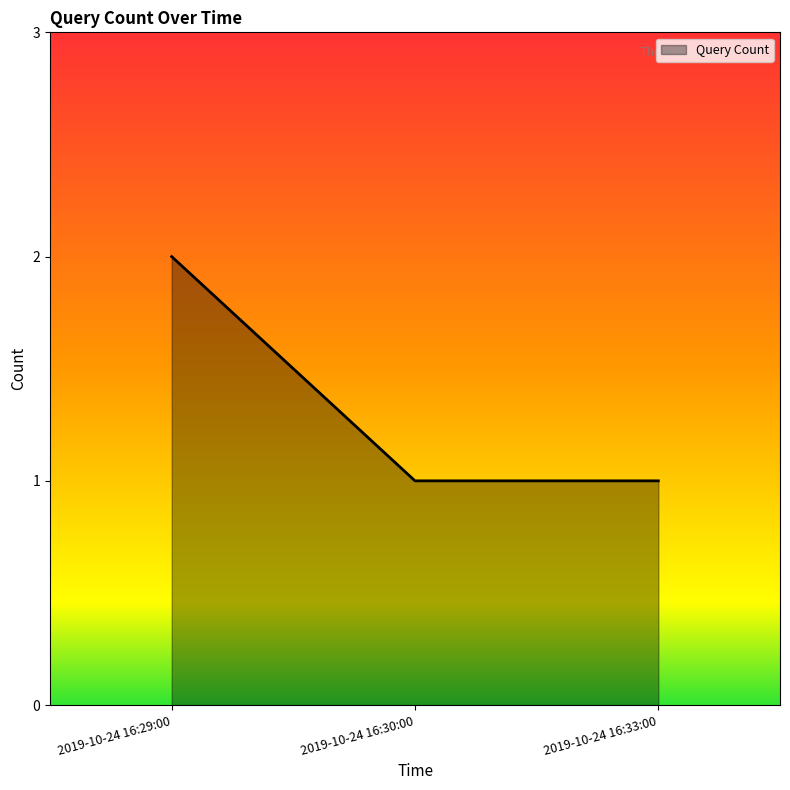

What is the maximum value shown in the chart?

2